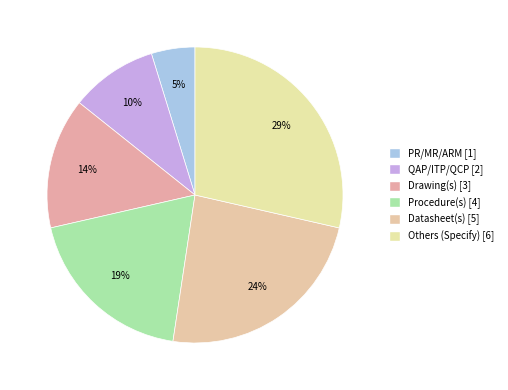

Count the number of slices in the pie.

6